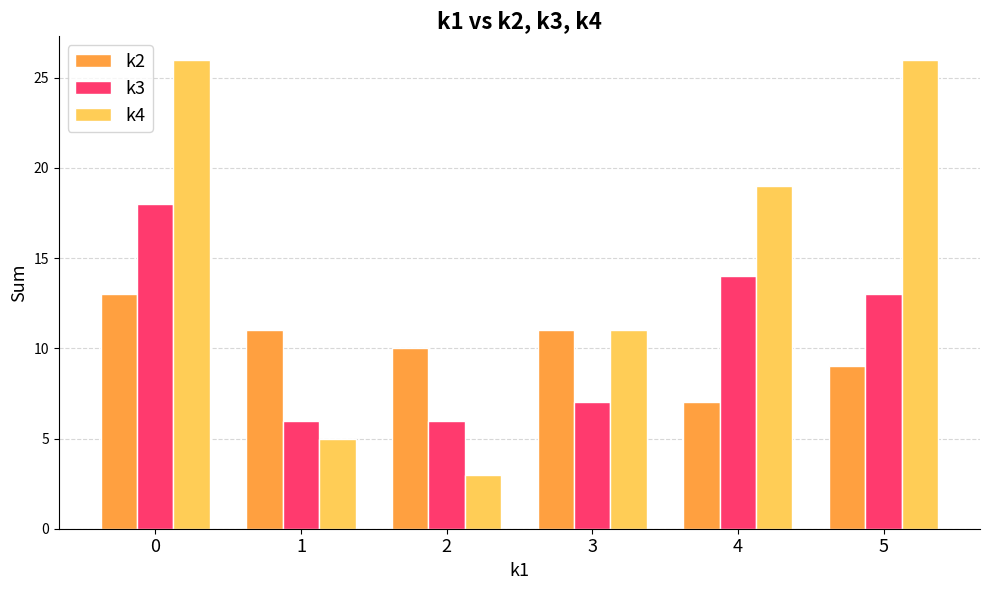

At which label is k3 closest to 12?

5